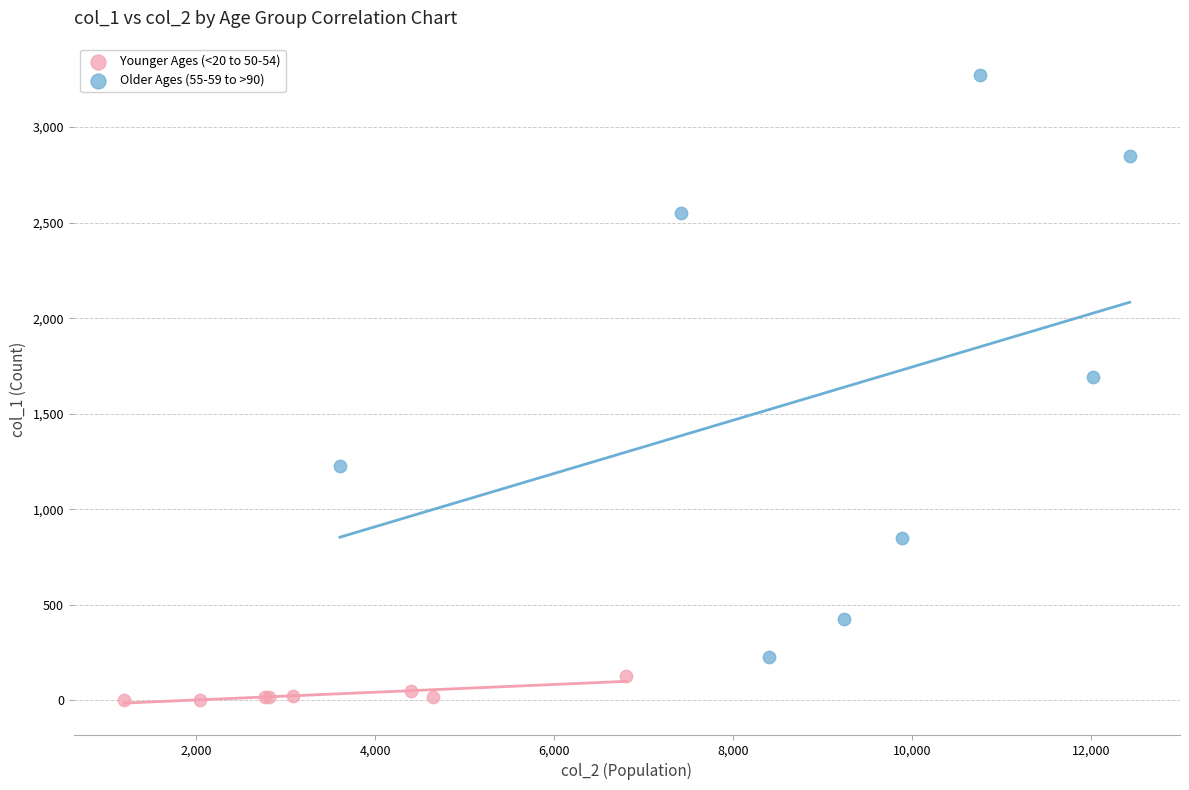

Which series reaches the maximum Y coordinate?

Older Ages (55-59 to >90)